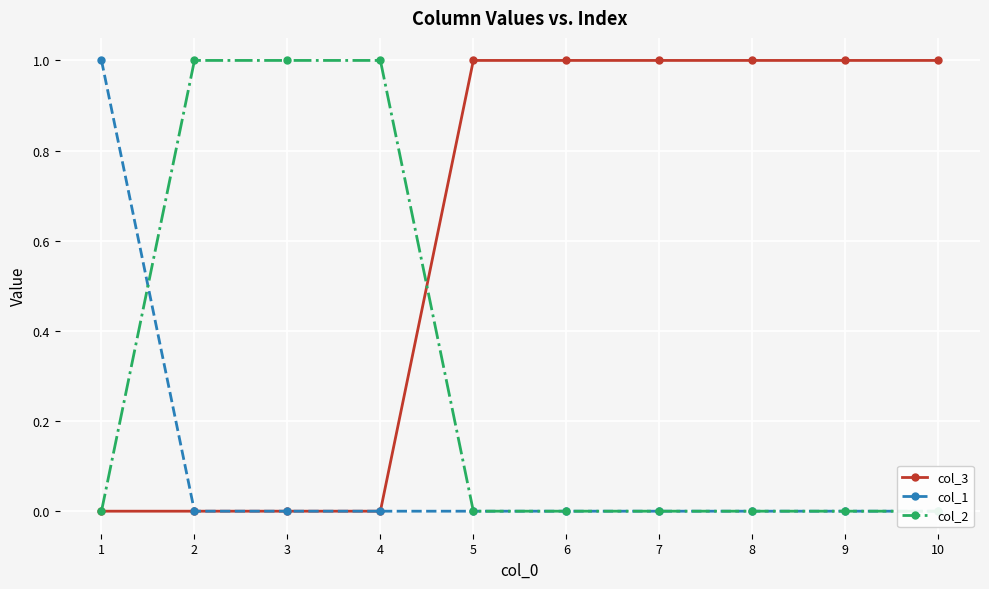

The col_3 series shows 1 at 8. True or false?

True